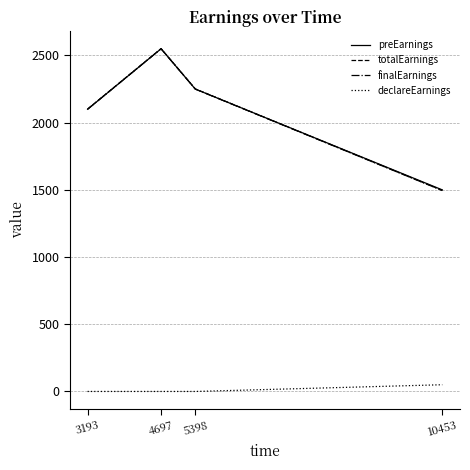

Is it true that totalEarnings equals 2101.2 at 3193?

True